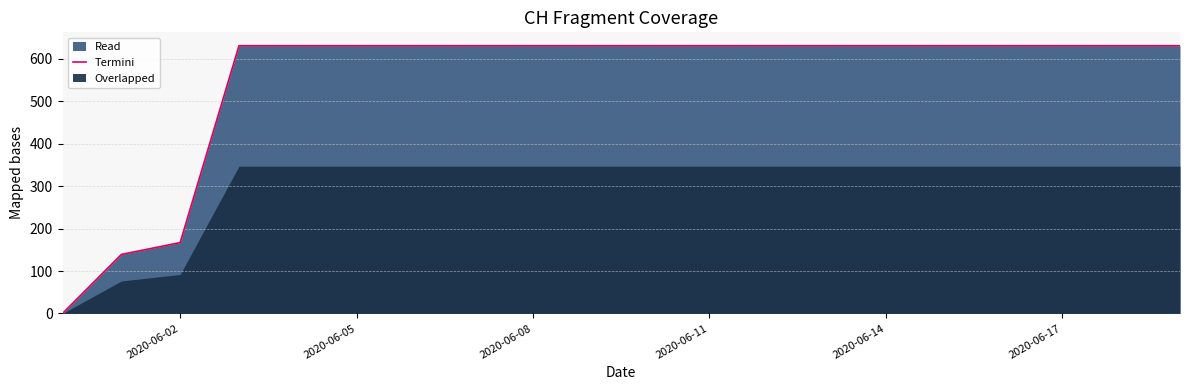

Reading left to right, extract all data points from this chart.

0	139	167	631	631	631	631	631	631	631	631	631	631	631	631	631	631	631	631	631